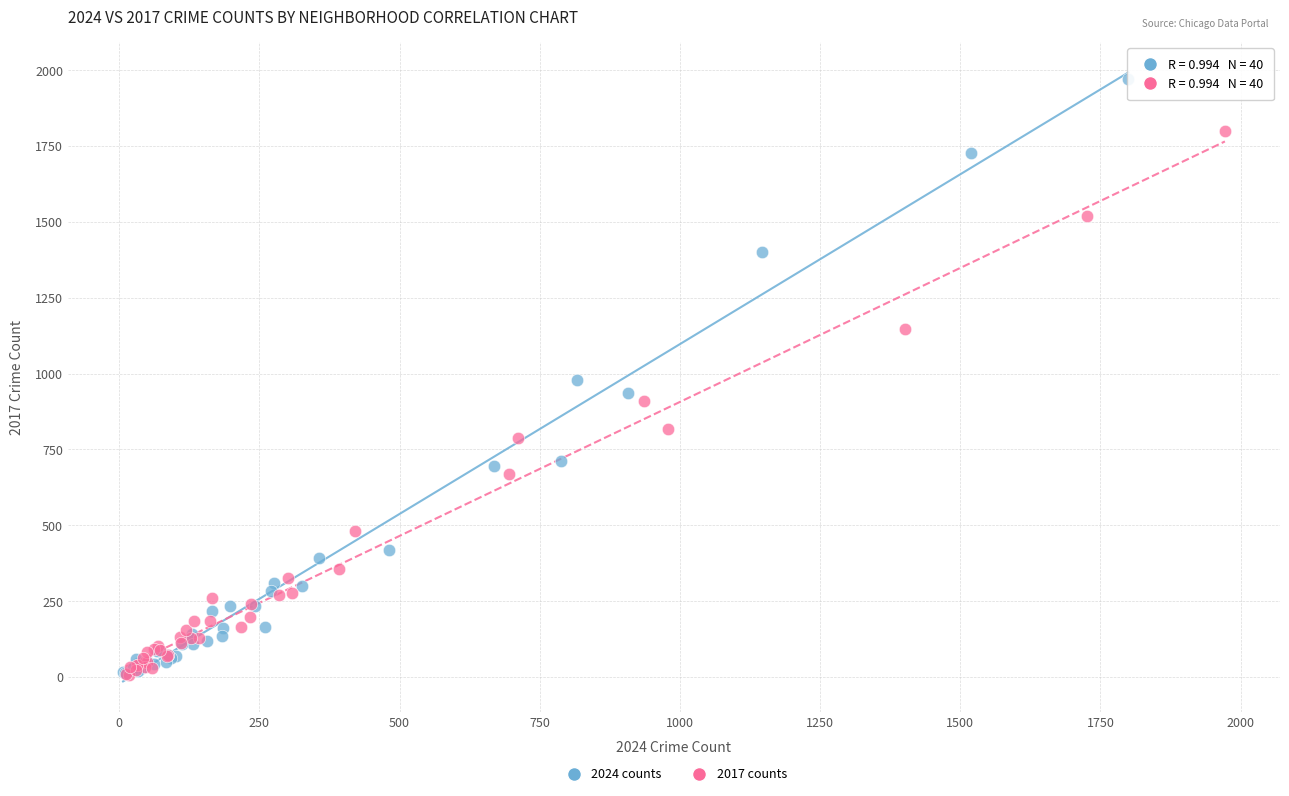

Which series reaches the maximum Y coordinate?

2024 counts